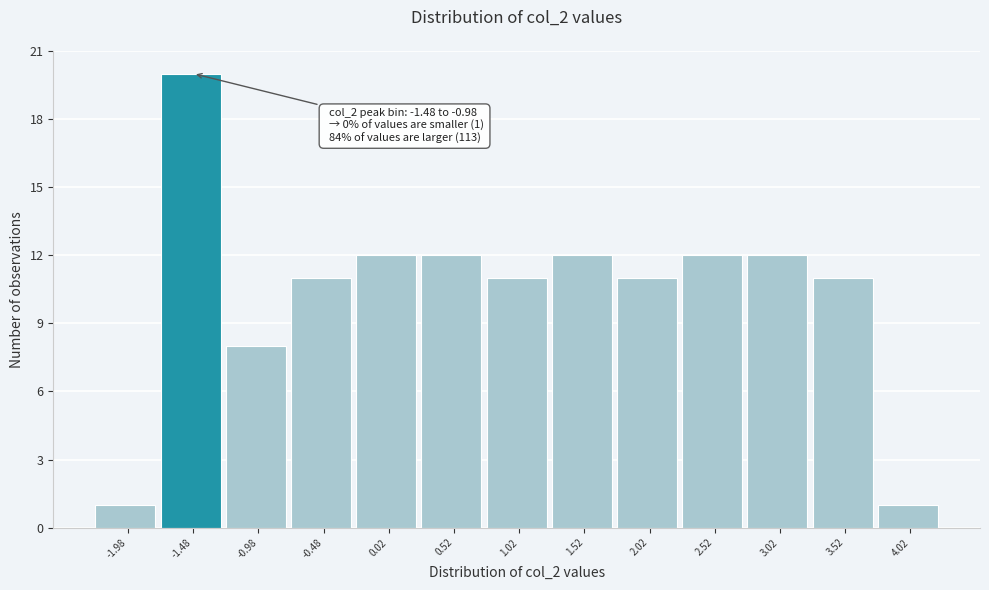

Reading left to right, list all the values displayed in this chart.

-1.98=1	-1.48=20	-0.98=8	-0.48=11	0.02=12	0.52=12	1.02=11	1.52=12	2.02=11	2.52=12	3.02=12	3.52=11	4.02=1